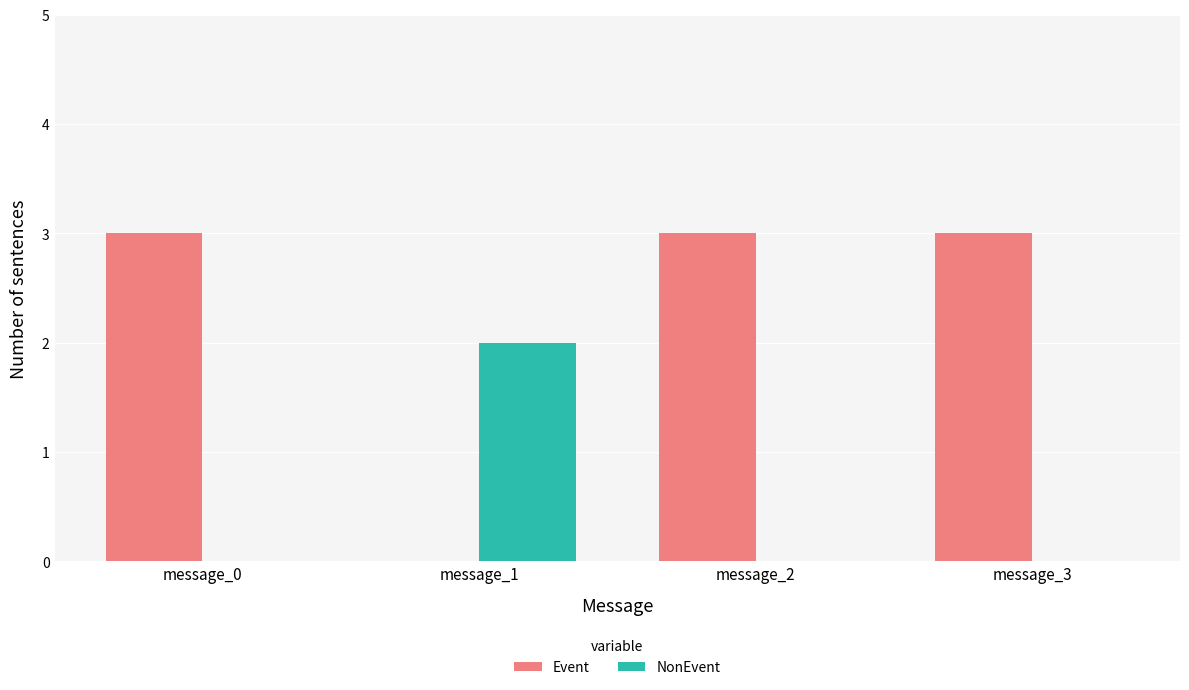

Which series has the widest spread of values?

Event